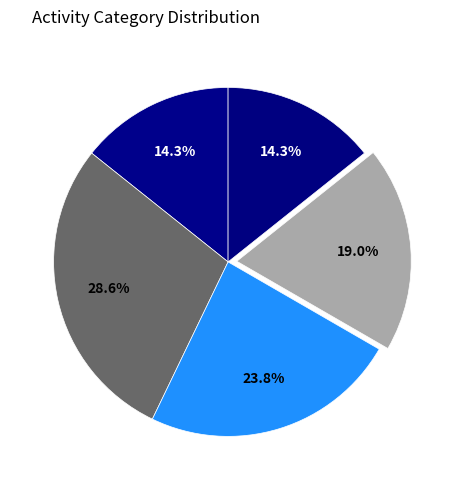

Is there a majority slice in this chart?

No